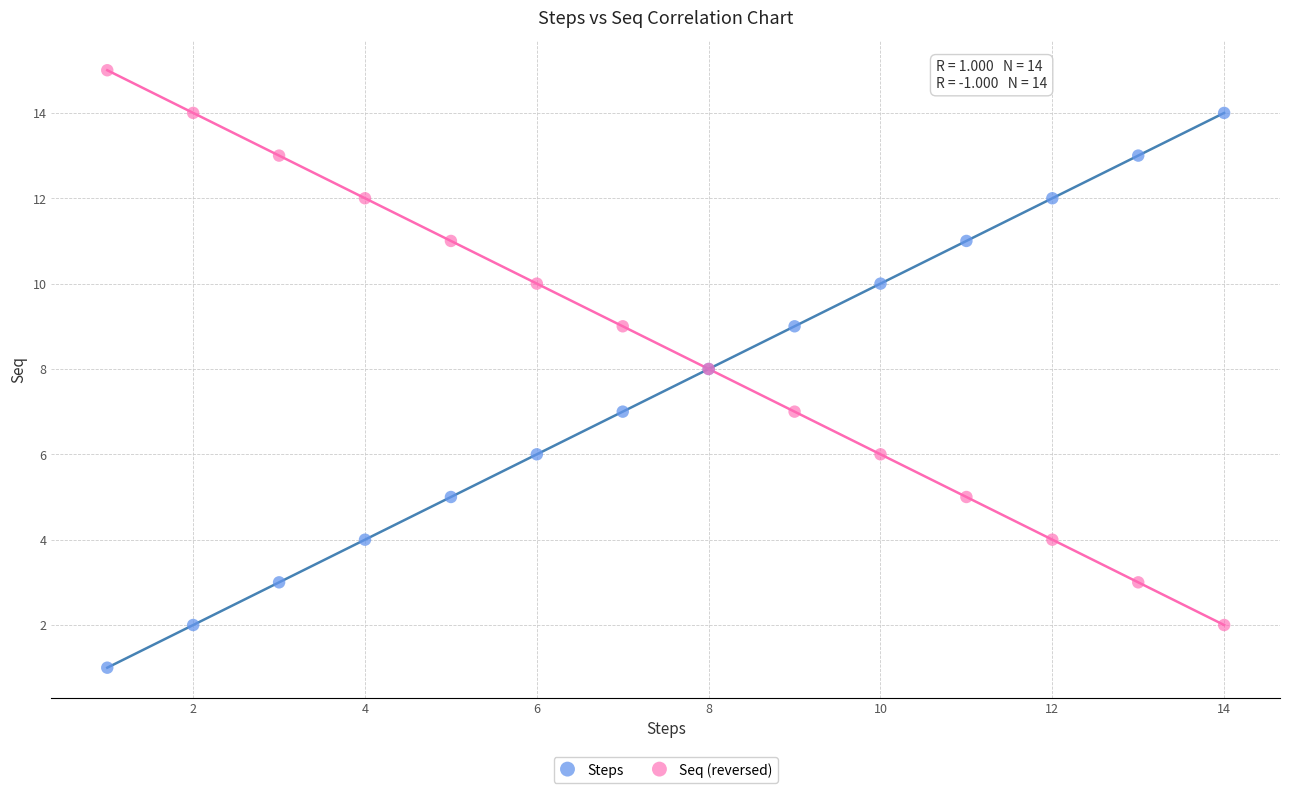

Which series reaches the maximum Y coordinate?

Seq (reversed)